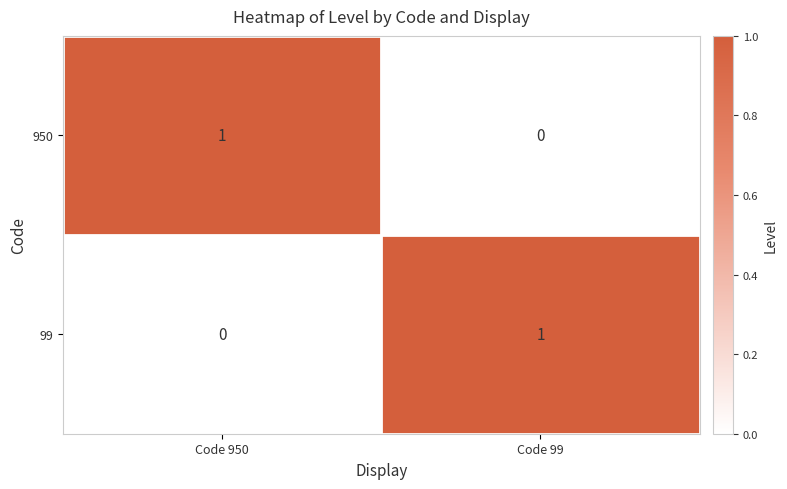

Reading left to right, transcribe all the data shown in this chart.

950: Code 950=1	Code 99=0
99: Code 950=0	Code 99=1